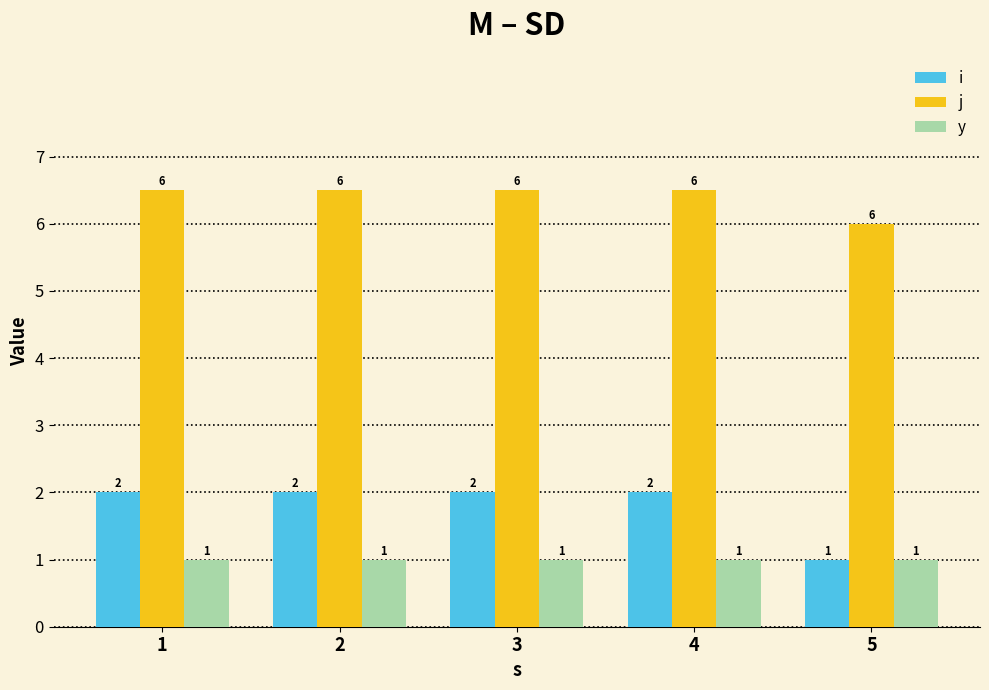

Does the chart contain any negative values?

No